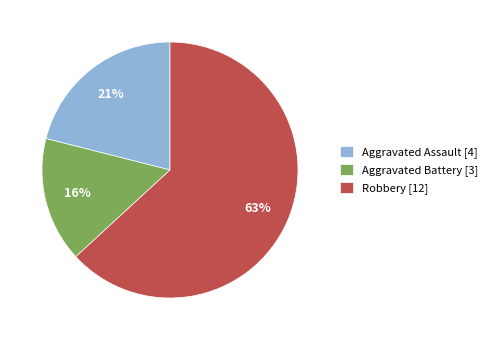

True or false: Robbery accounts for 57% of the total.

False